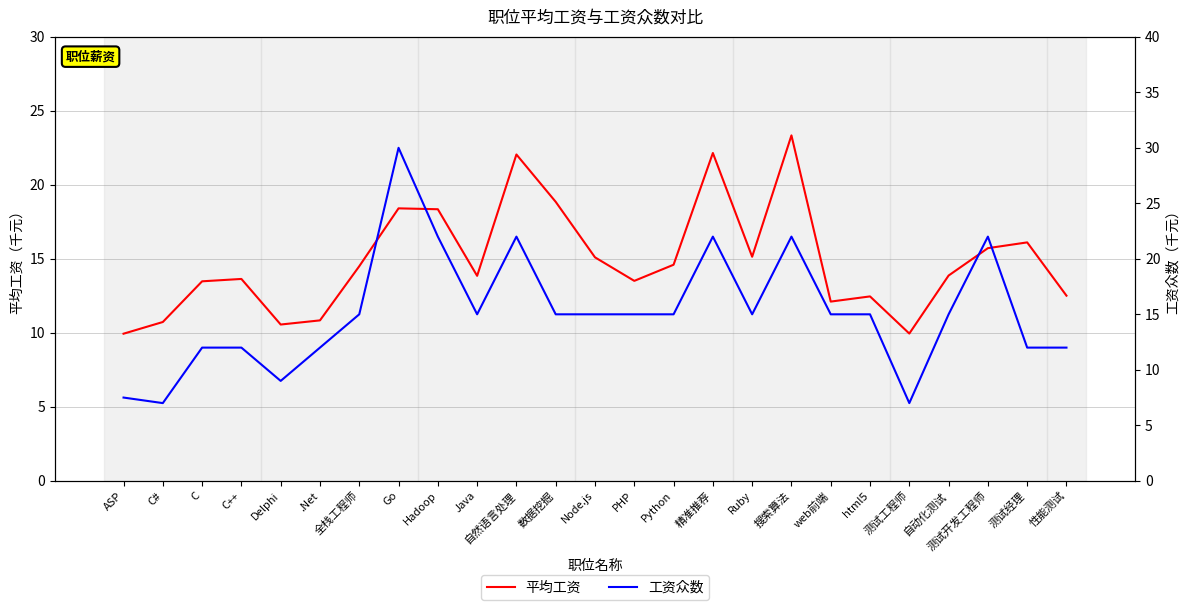

Where is the first local maximum for 工资众数?

Go